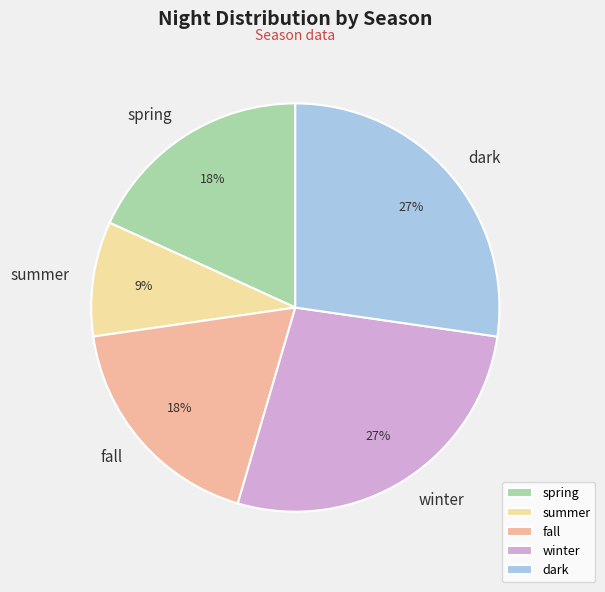

To the nearest percent, what is the combined percentage of dark and winter?

55%